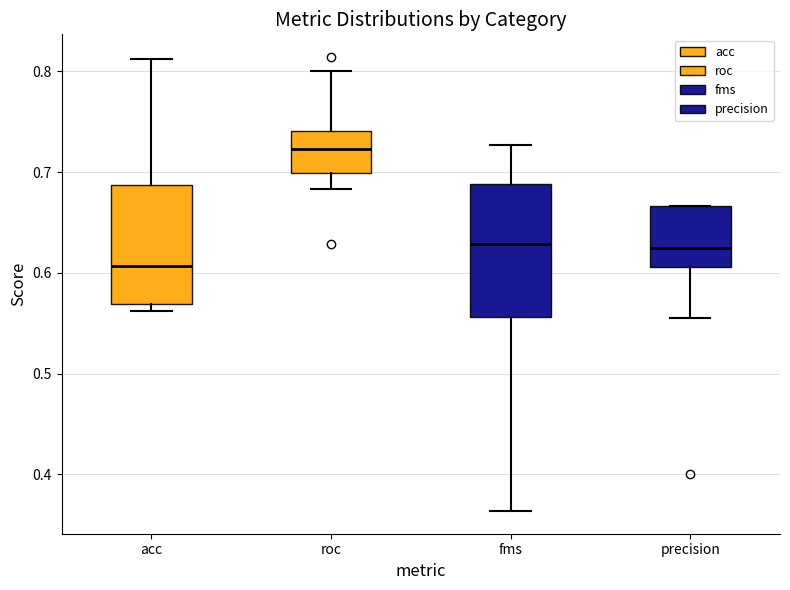

Which box's median line is the lowest?

acc